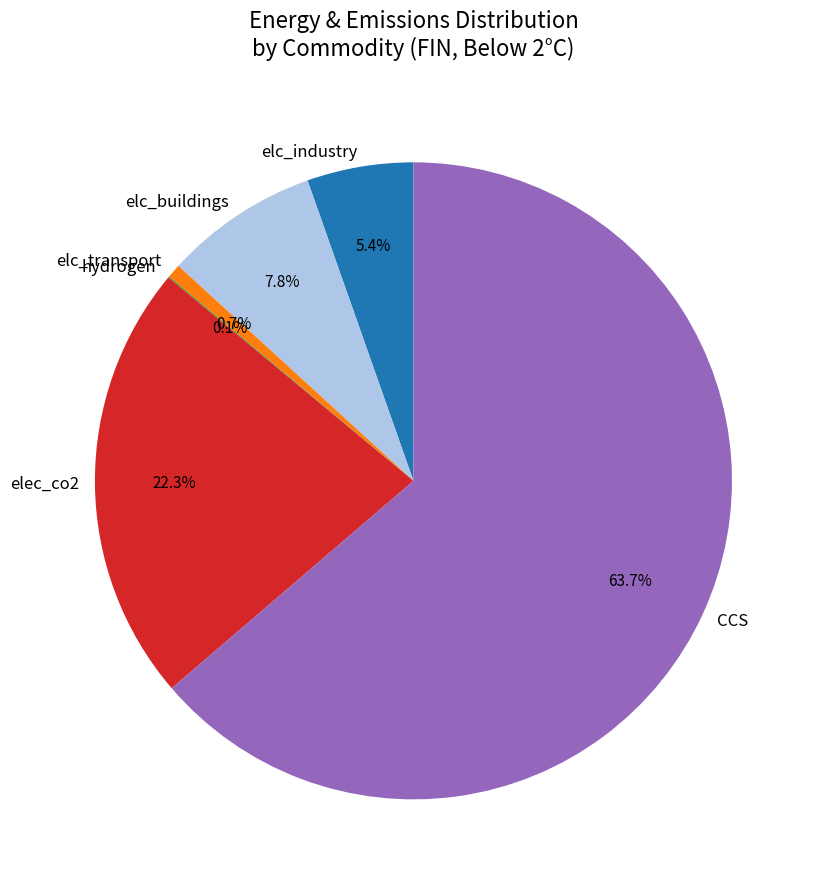

What portion of the pie excludes elc_transport?

99.3%